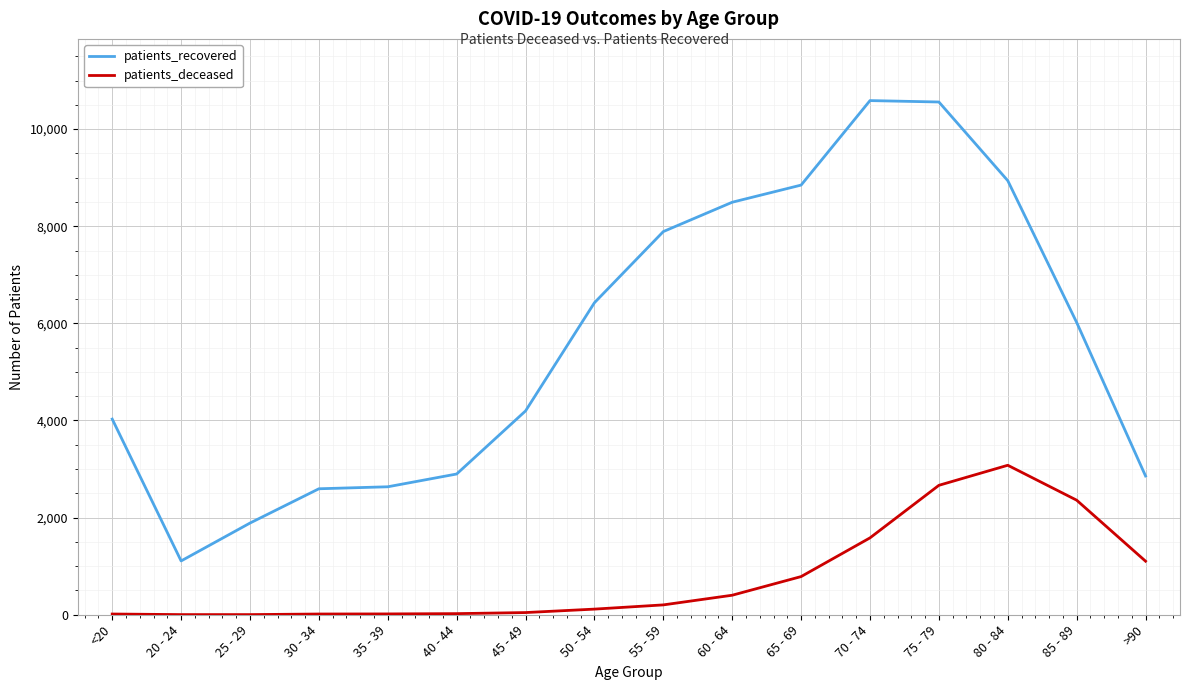

True or false: patients_recovered and patients_deceased intersect in this chart.

False